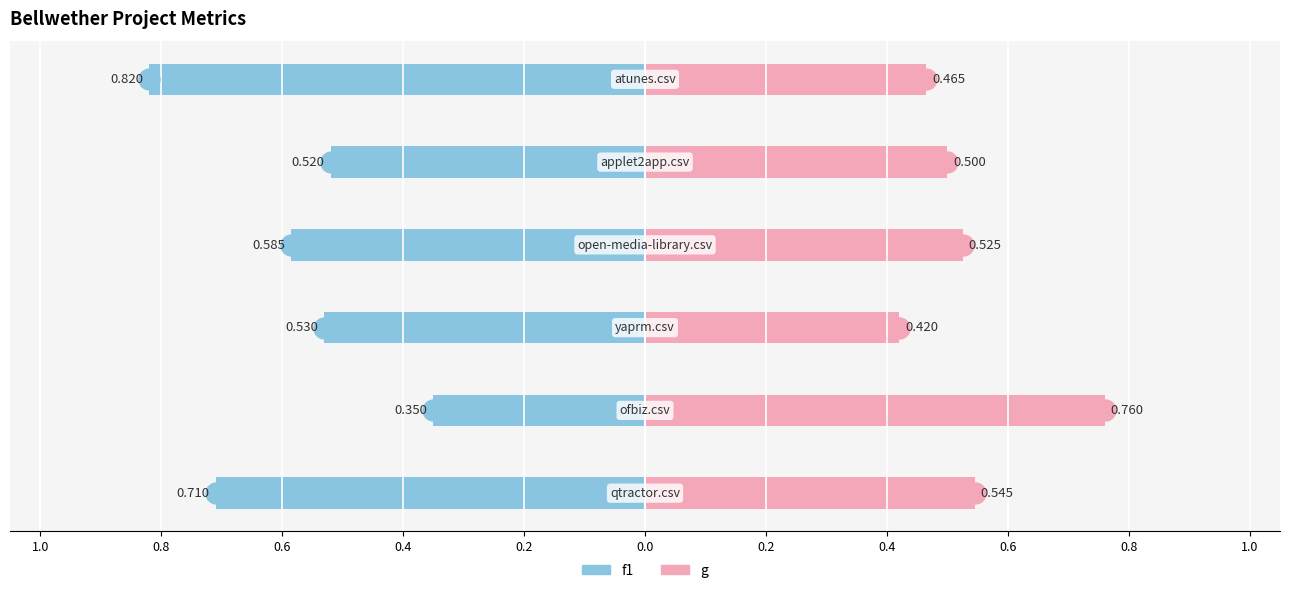

How many g values are between 0 and 1?

6